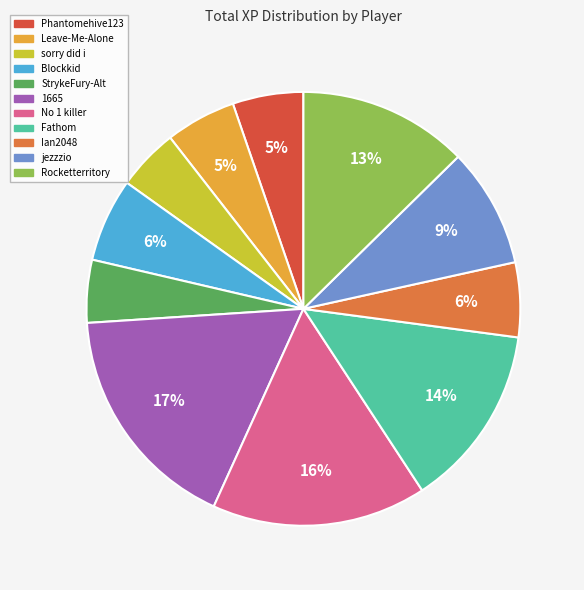

Is the sum of Leave-Me-Alone and Phantomehive123 greater than half?

No